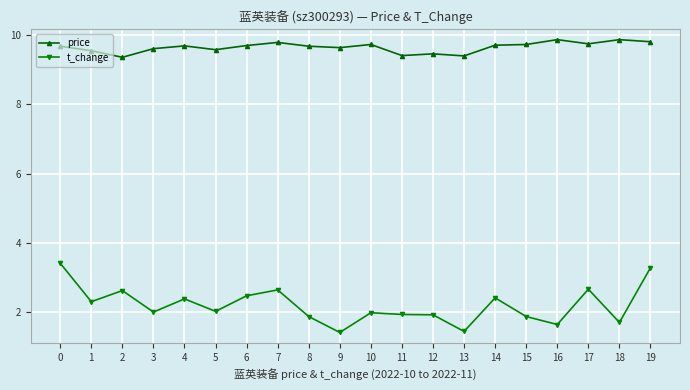

Read the price value at 7.

9.8